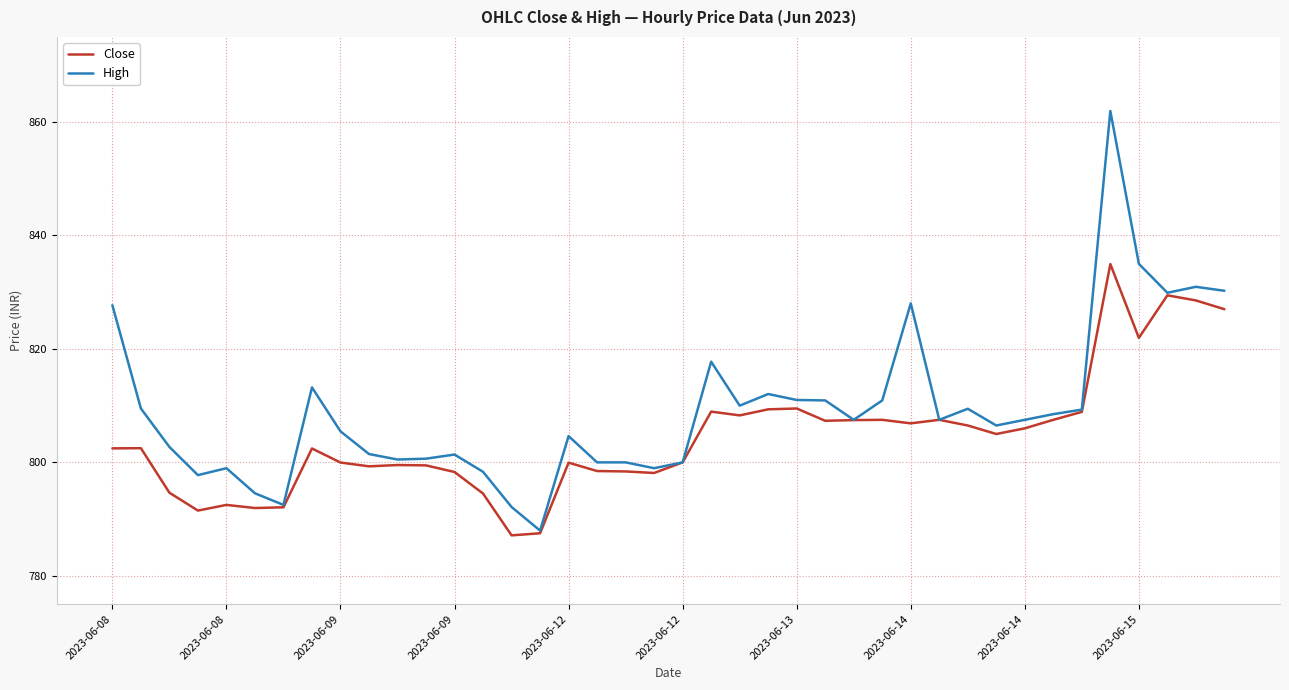

Which series has the largest total across all categories?

High